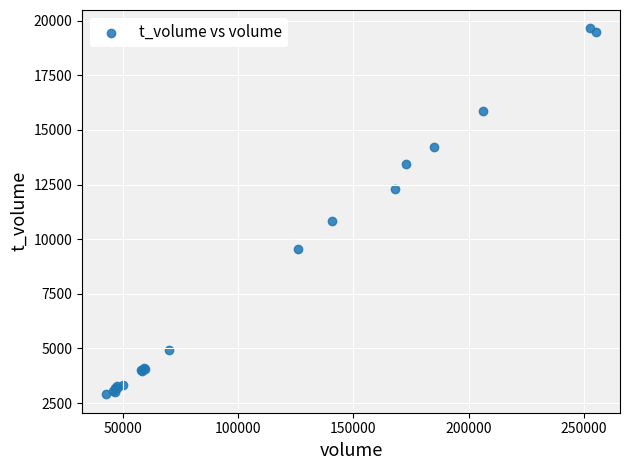

What Y value in the scatter plot is closest to 11273?

10826